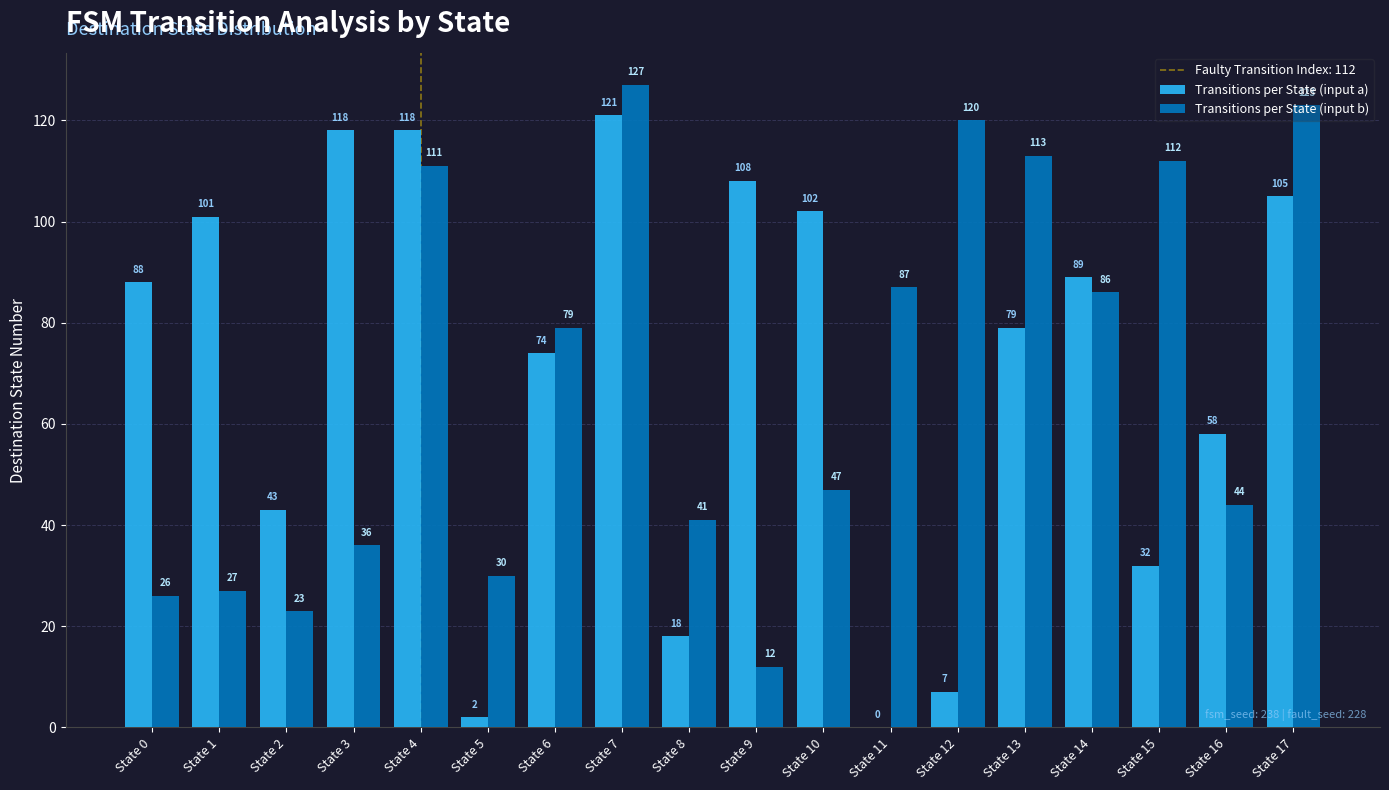

What is the average value of the Transitions per State (input b) series?

69